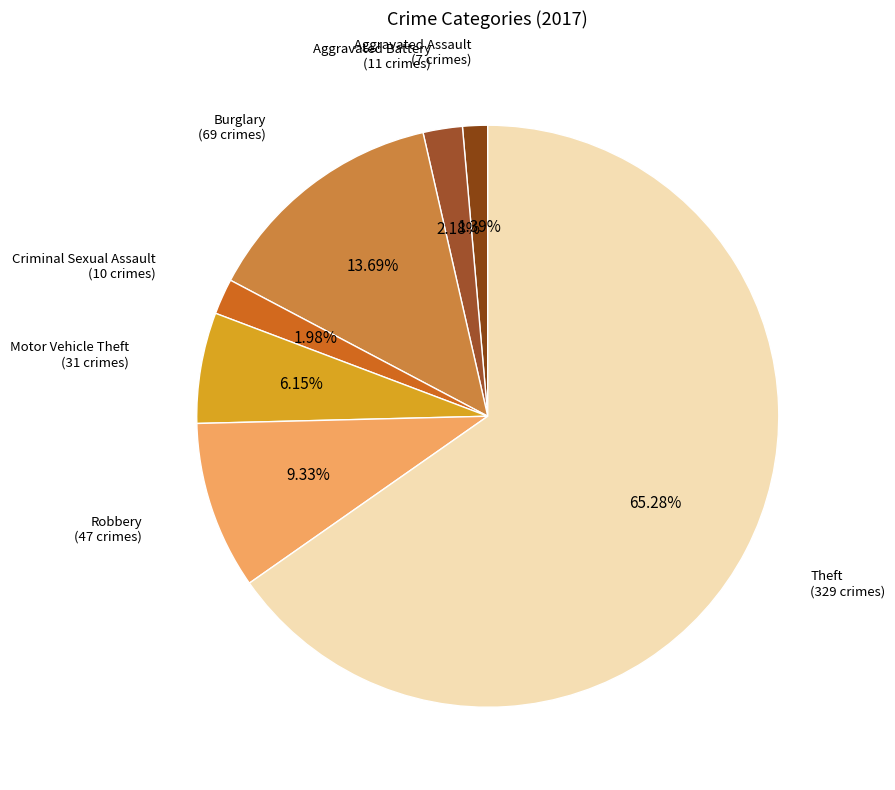

Which category has the smallest portion of the pie?

Aggravated Assault